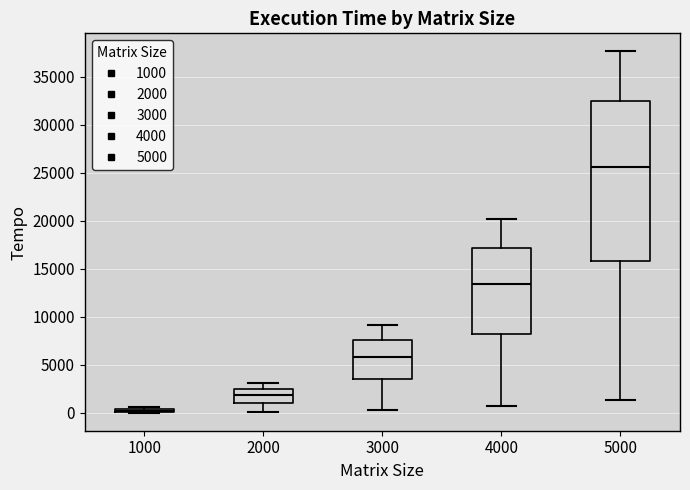

Which box is the tallest, from its lower edge to its upper edge?

5000